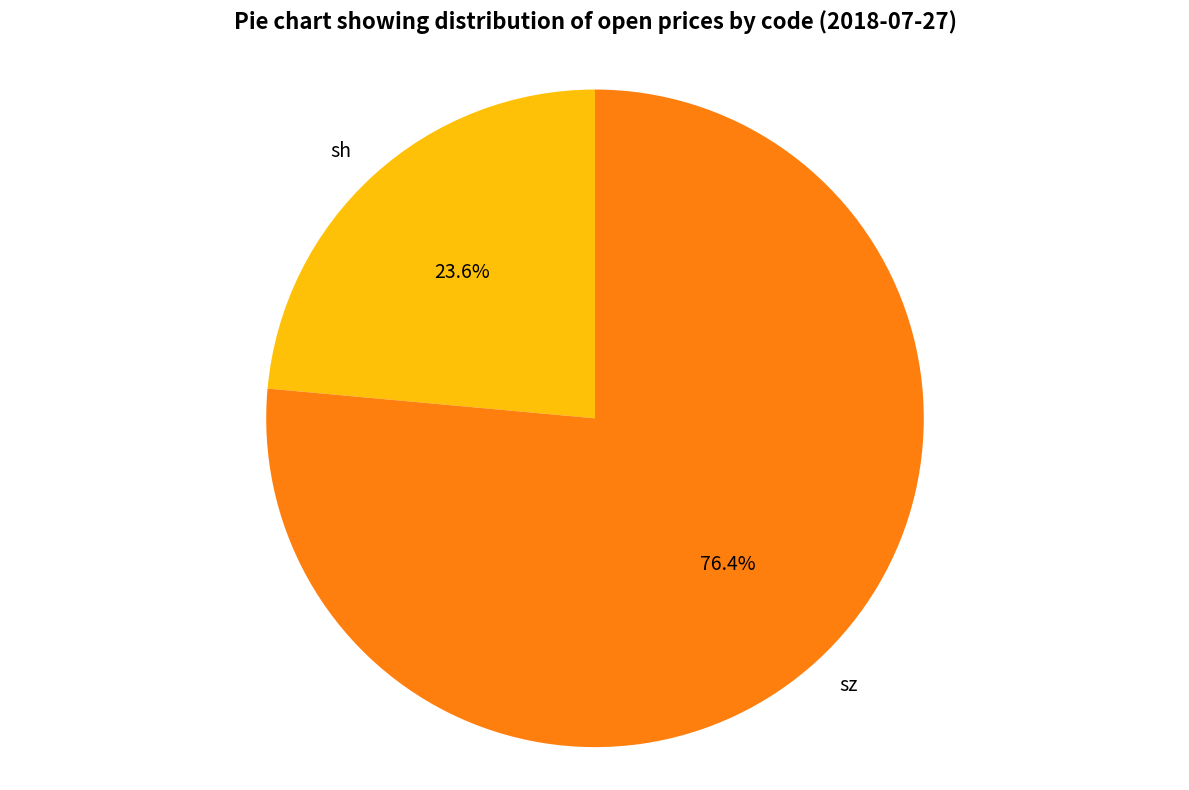

What is the total percentage of sz and sh?

100.0%